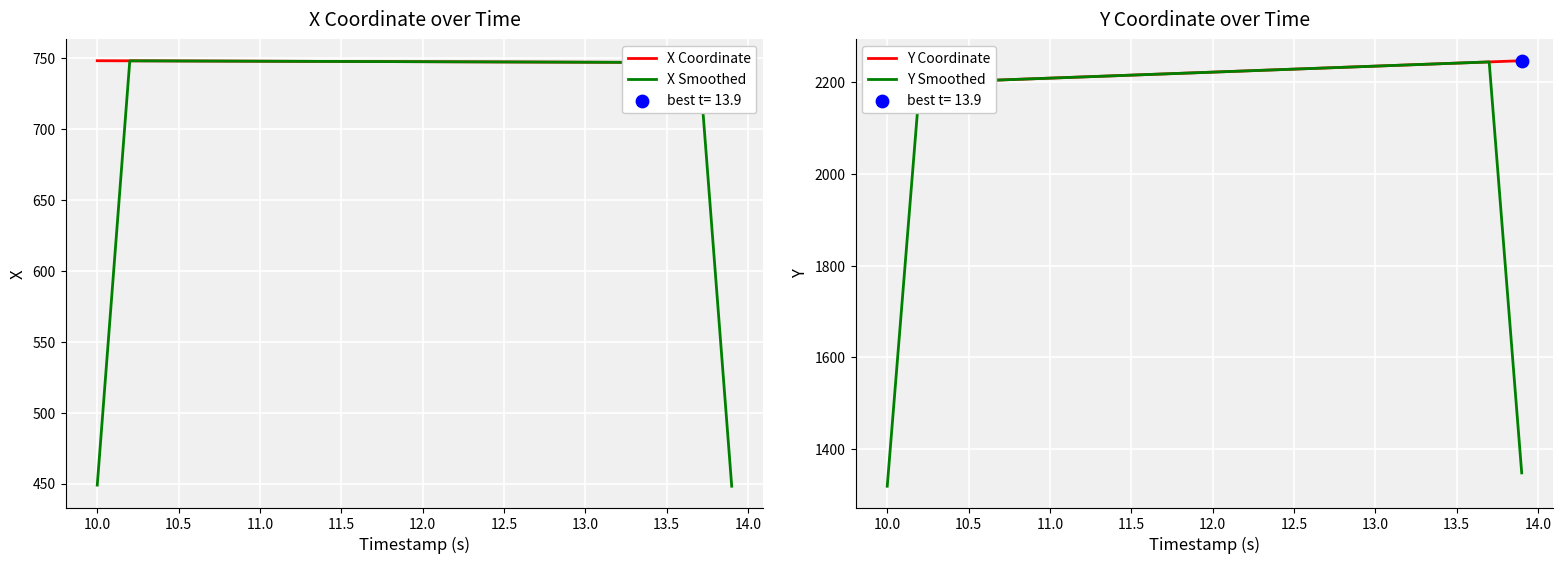

Which series has the largest total across all categories?

Y Coordinate